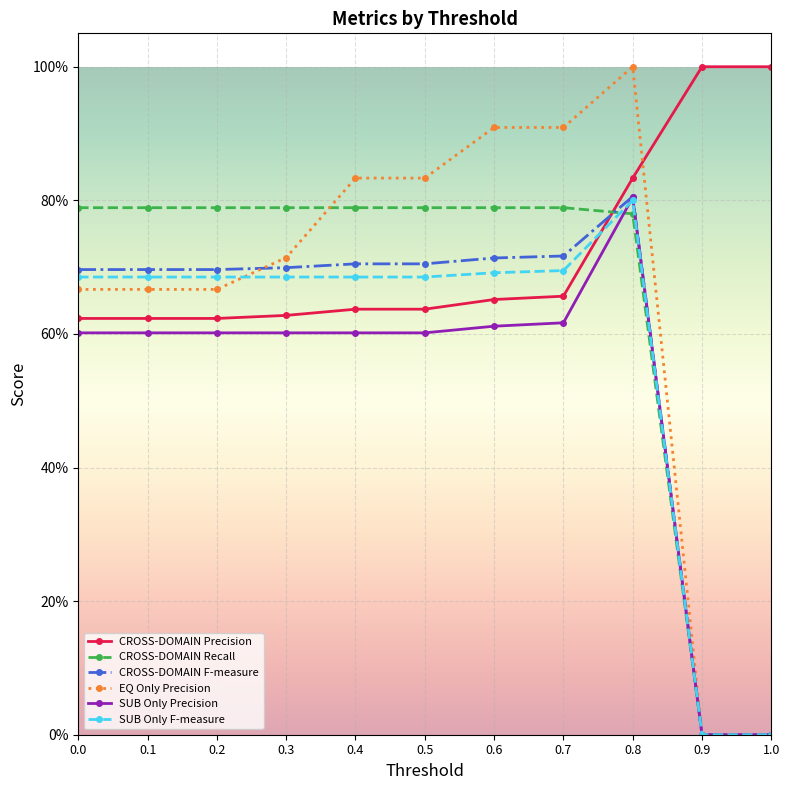

List the labels in order of CROSS-DOMAIN F-measure value, smallest first.

0.9, 1.0, 0.0, 0.1, 0.2, 0.3, 0.4, 0.5, 0.6, 0.7, 0.8